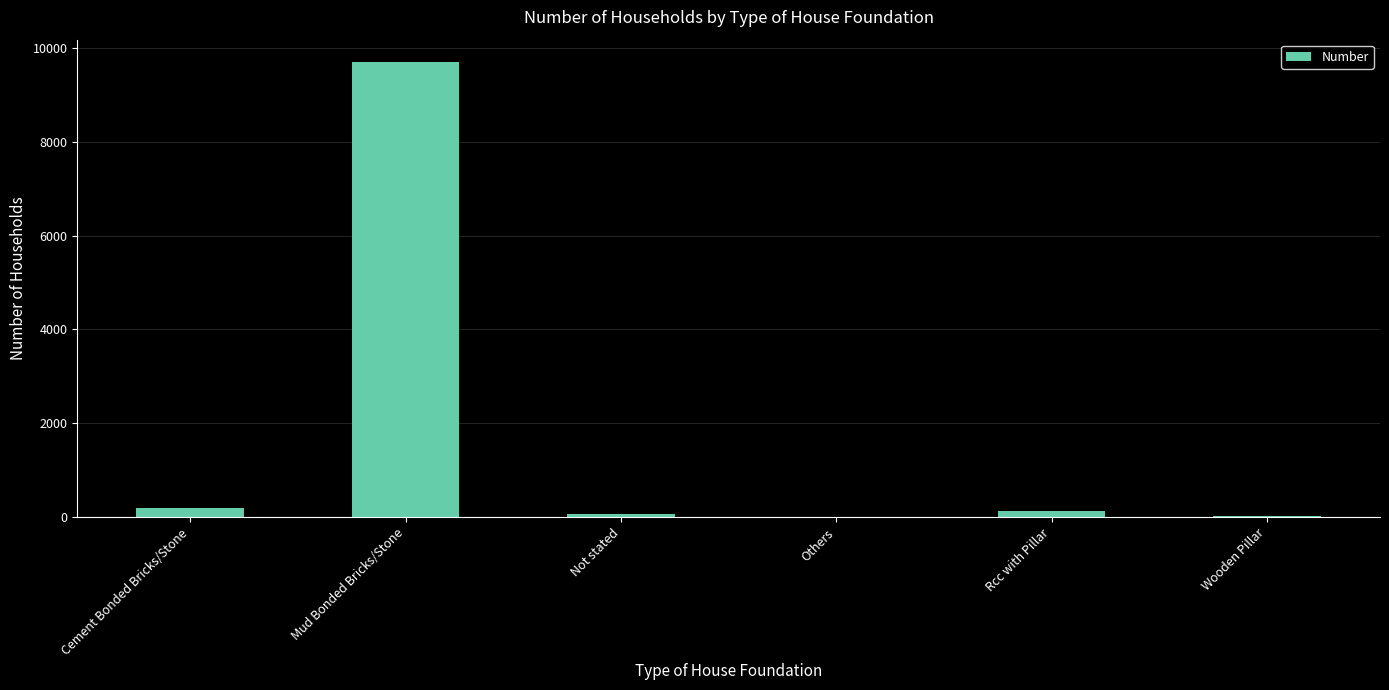

What is the change in value from Rcc with Pillar to Wooden Pillar?

-114